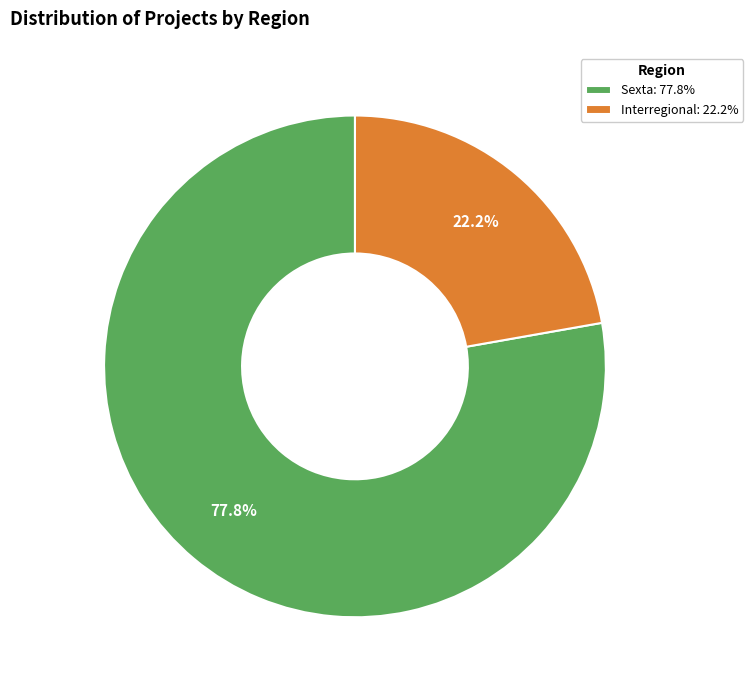

To the nearest percent, what is the difference between the Sexta and Interregional slice percentages?

56%